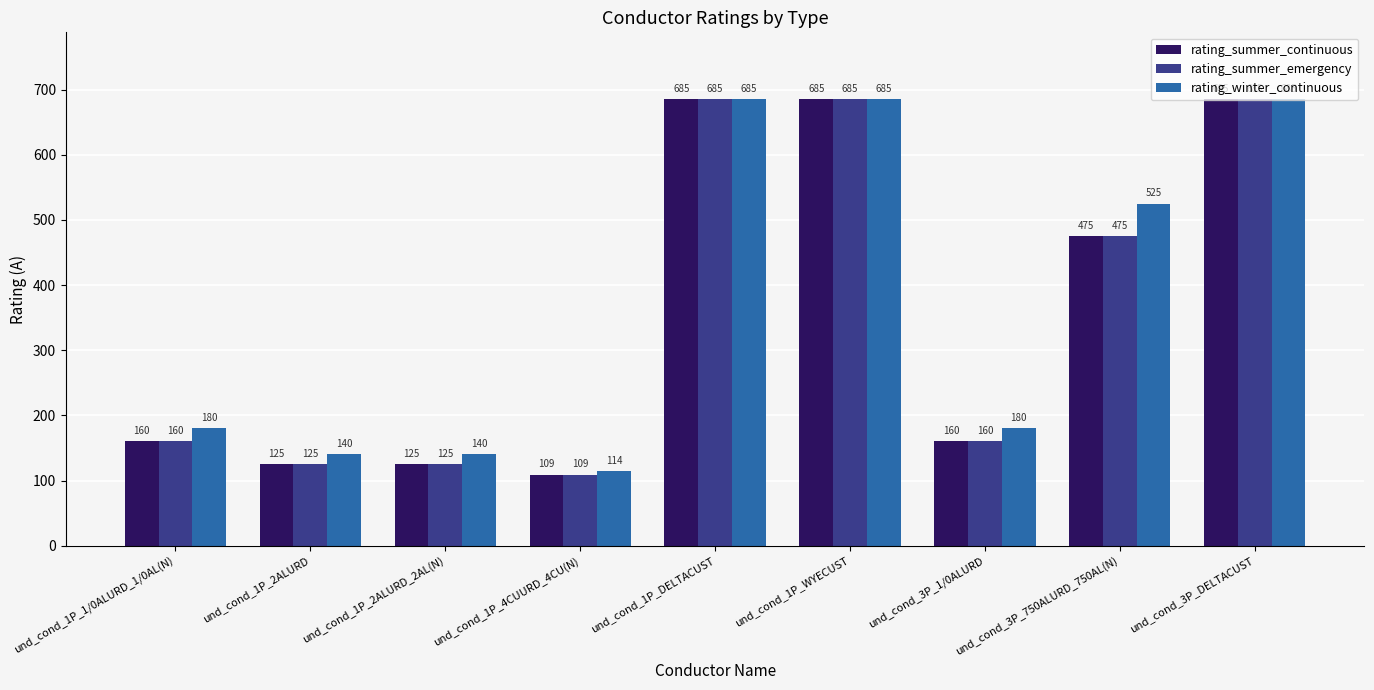

Reading right to left, extract all data points from this chart.

rating_summer_continuous: 685	475	160	685	685	109	125	125	160
rating_summer_emergency: 685	475	160	685	685	109	125	125	160
rating_winter_continuous: 685	525	180	685	685	114	140	140	180